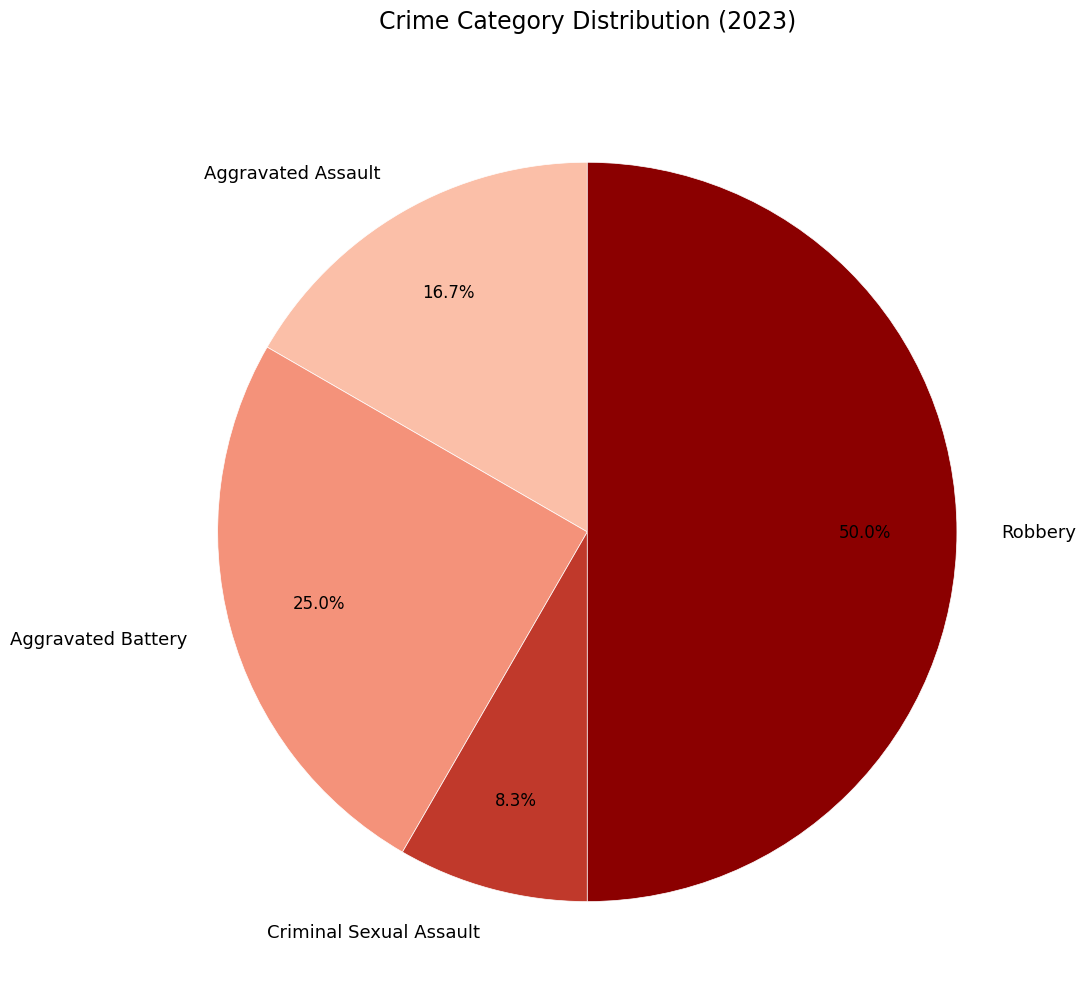

What portion of the pie excludes Criminal Sexual Assault?

91.7%